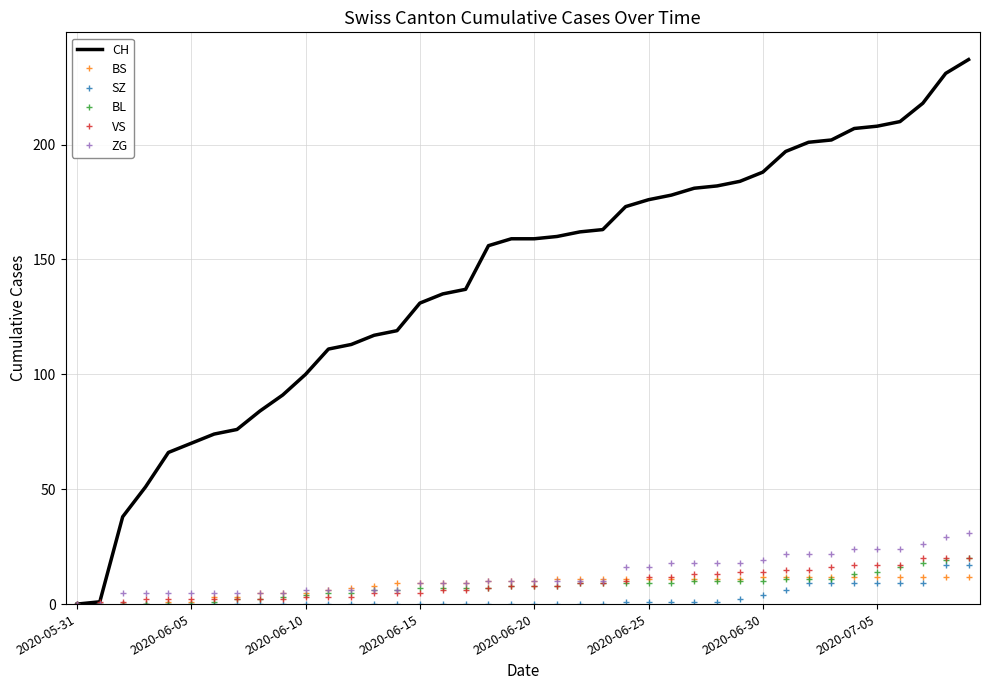

What is the highest value of the ZG series?

31